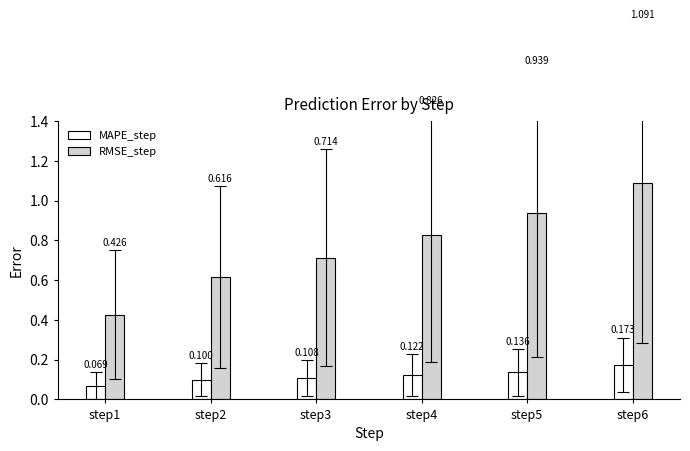

List the series in order of their overall mean, lowest first.

MAPE_step, RMSE_step